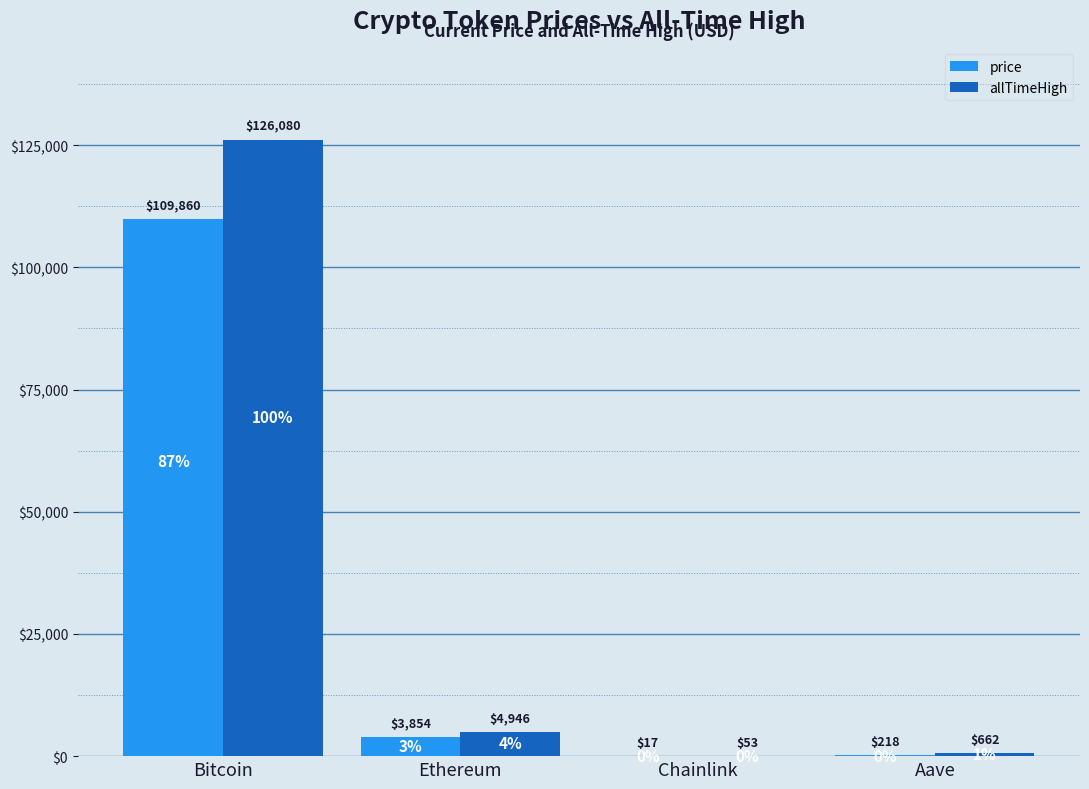

Are the bars horizontal?

No